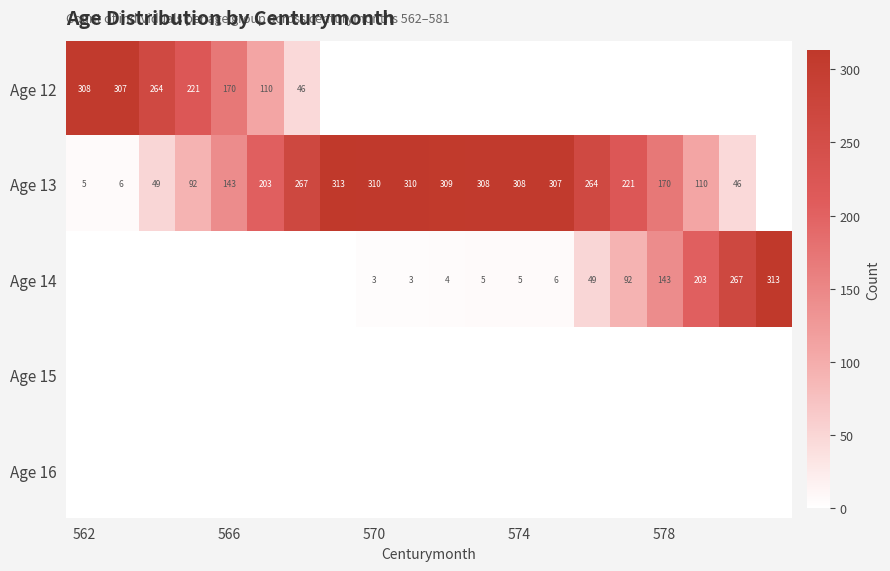

At how many categories does at least one series exceed 32?

20